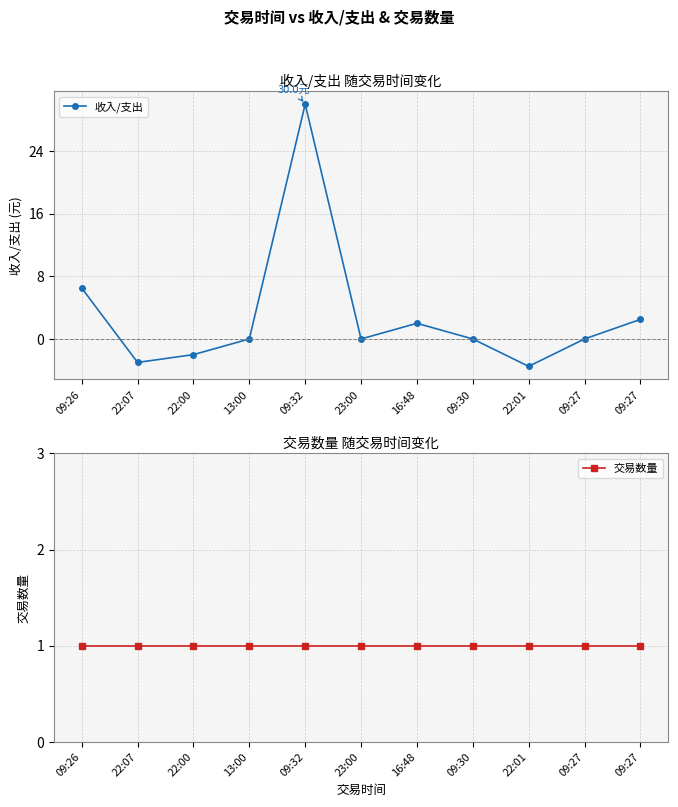

What is the average value of the 交易数量 series?

1.0